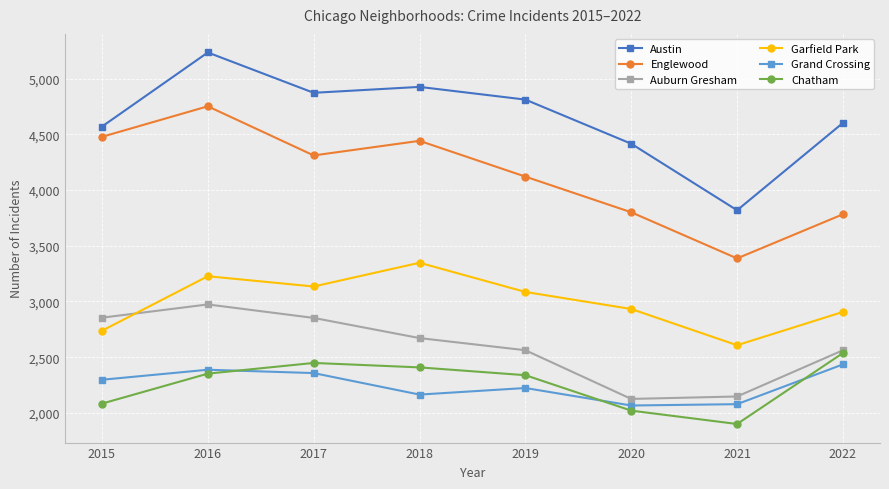

What is the sum of the Auburn Gresham values at 2022 and 2018?

5233